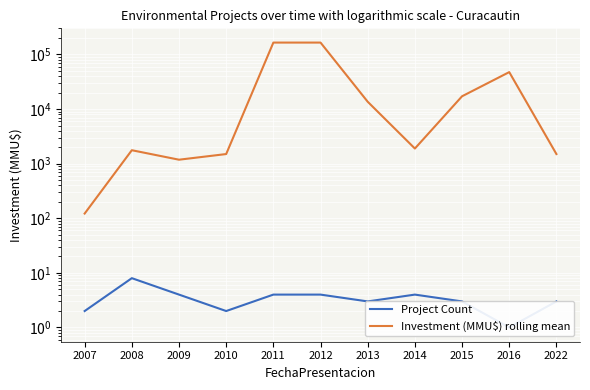

True or false: Investment (MMU$) rolling mean has a value of 262913 at 2012.

False